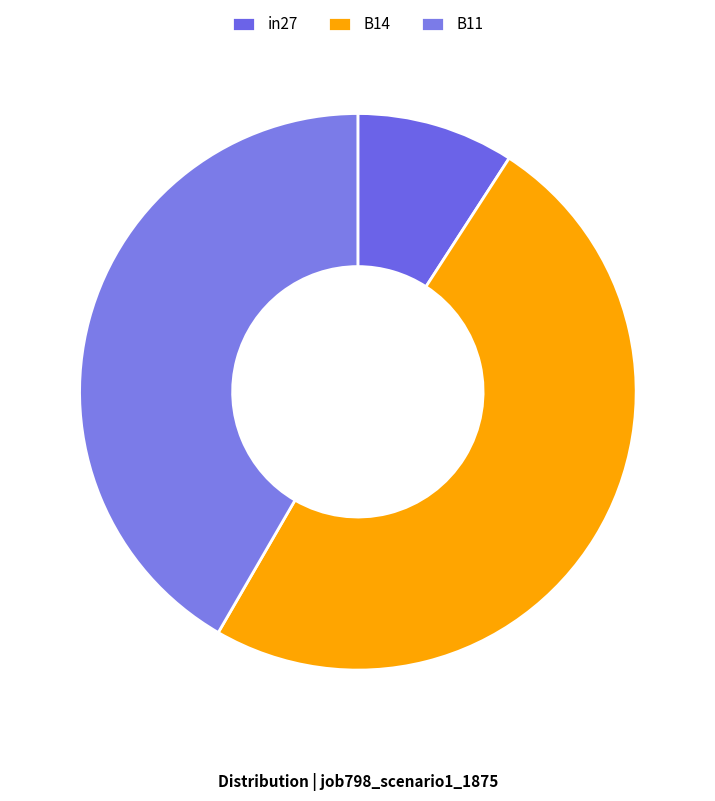

Count the number of slices in the pie.

3